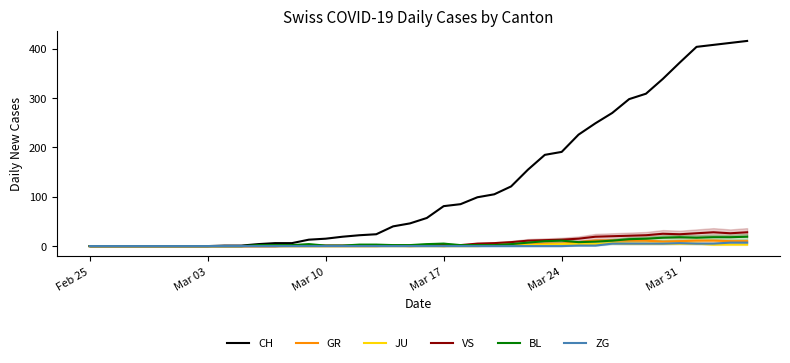

The value of GR at Feb 25 is 0. True or false?

True